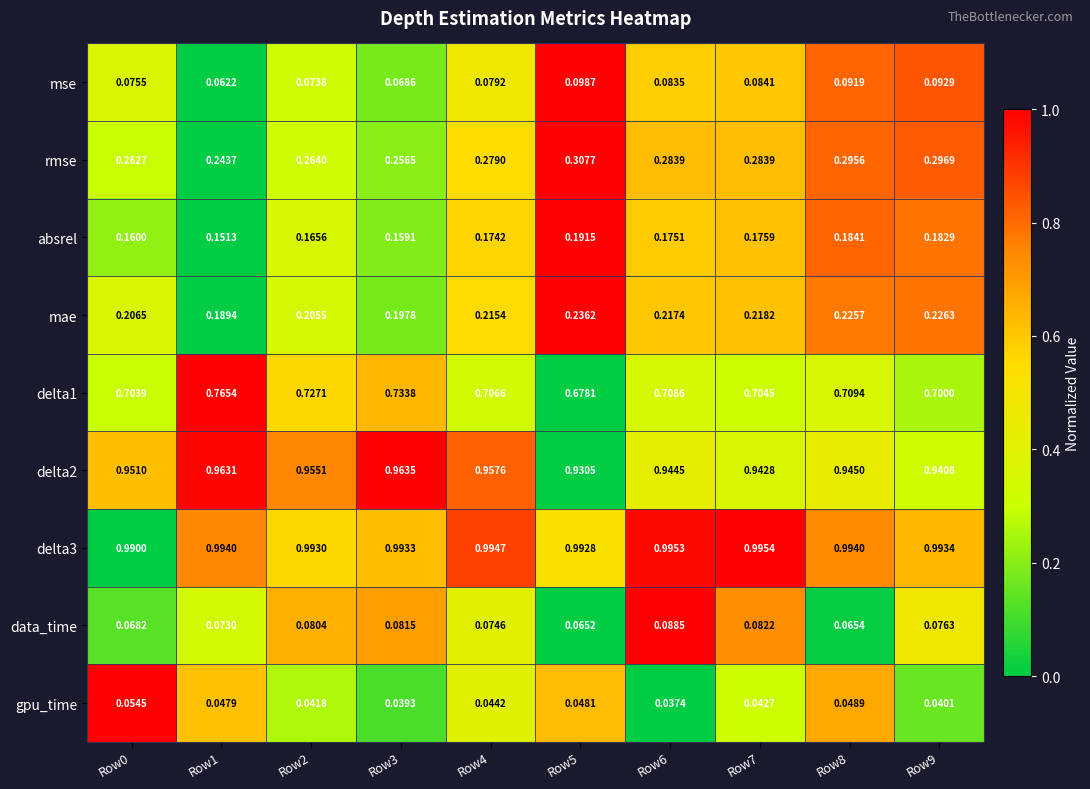

Which series changed the most between Row4 and Row9?

rmse